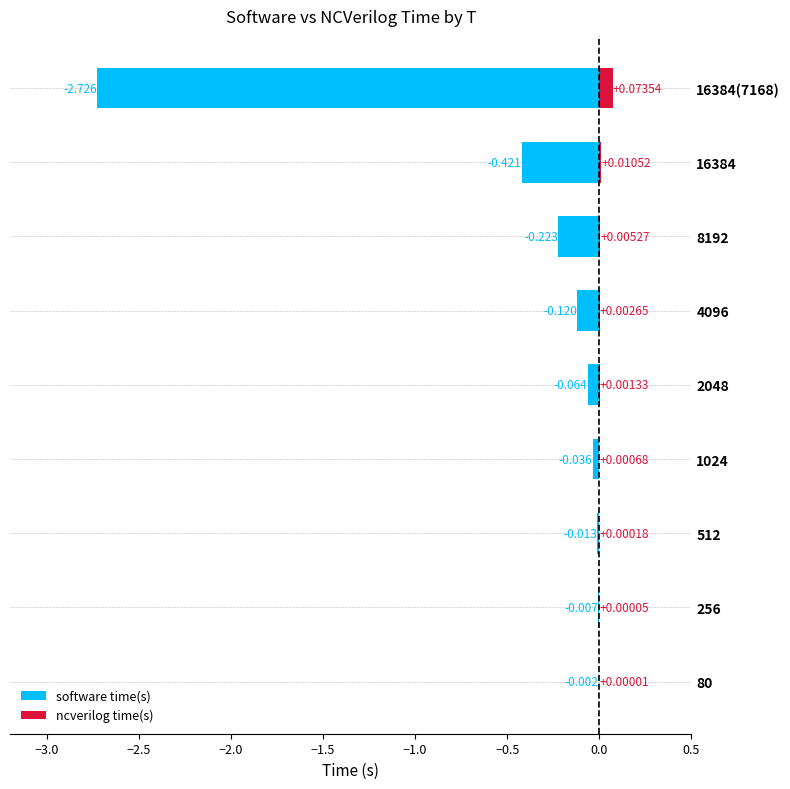

How many series are shown in this chart?

2